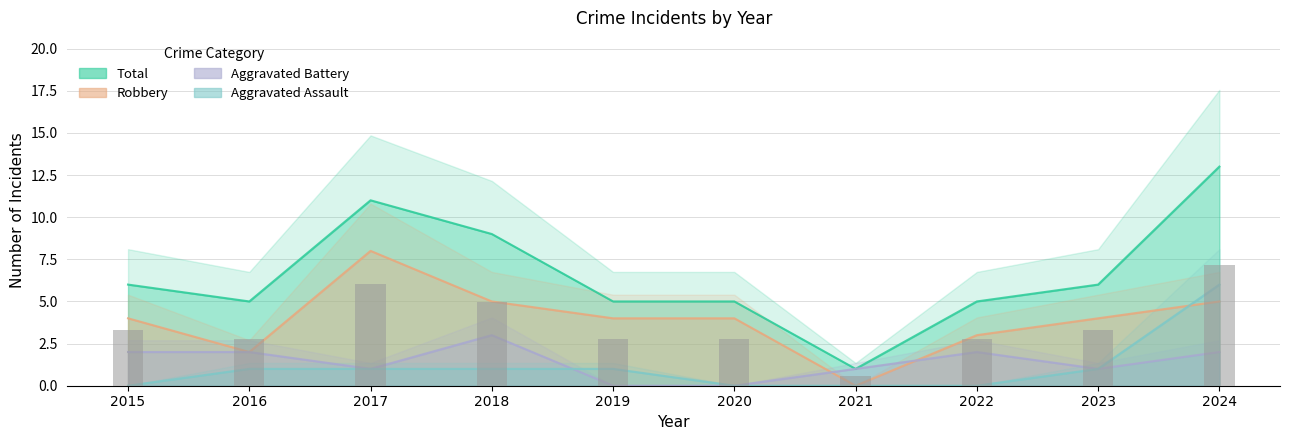

The Aggravated Assault series shows 2 at 2021. True or false?

False